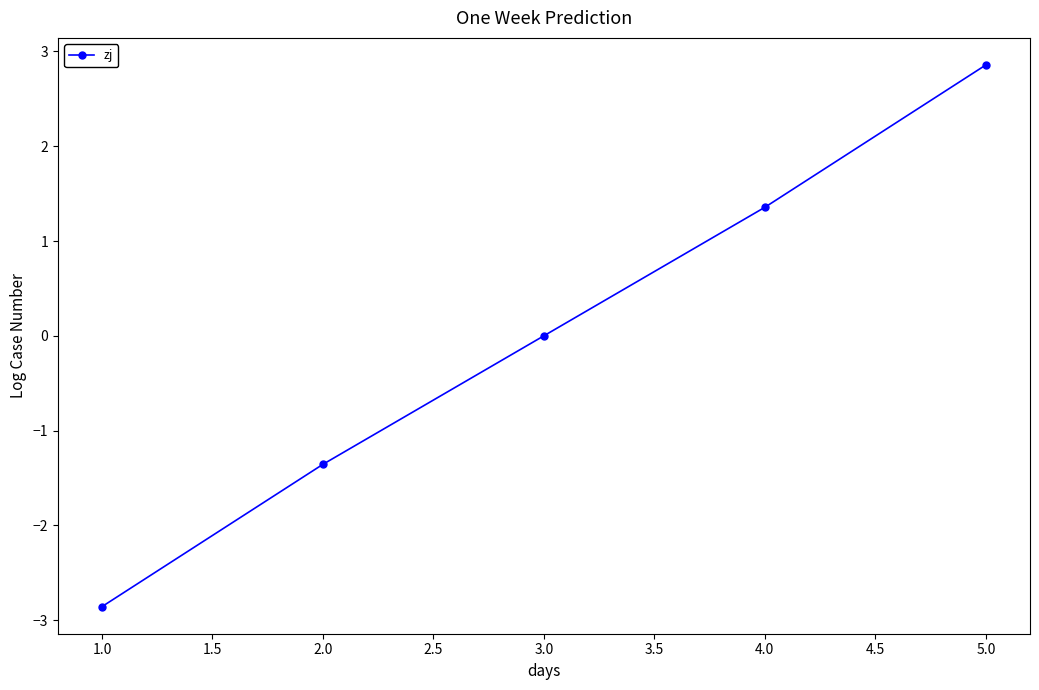

Rank the categories by value from highest to lowest.

5.0, 4.0, 3.0, 2.0, 1.0